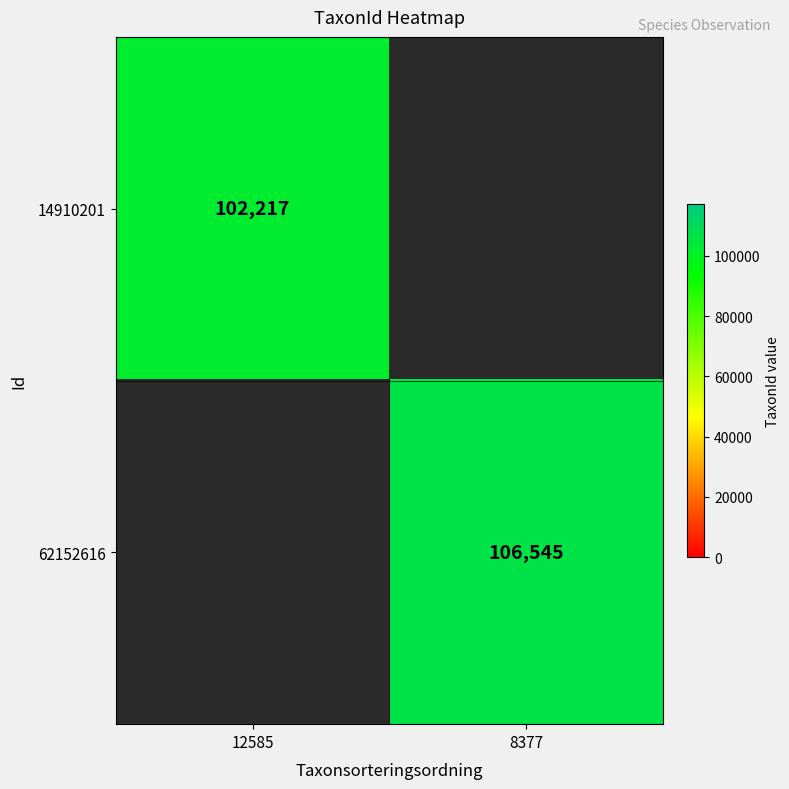

Is the value of 14910201 at 12585 greater than the value of 62152616 at 8377?

No